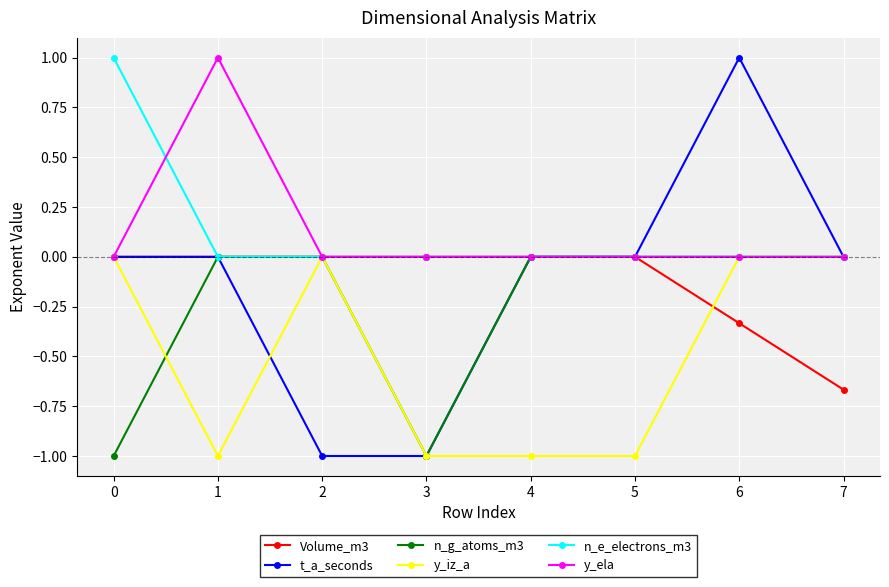

What is the spread (max minus min) of values at 4?

1.0